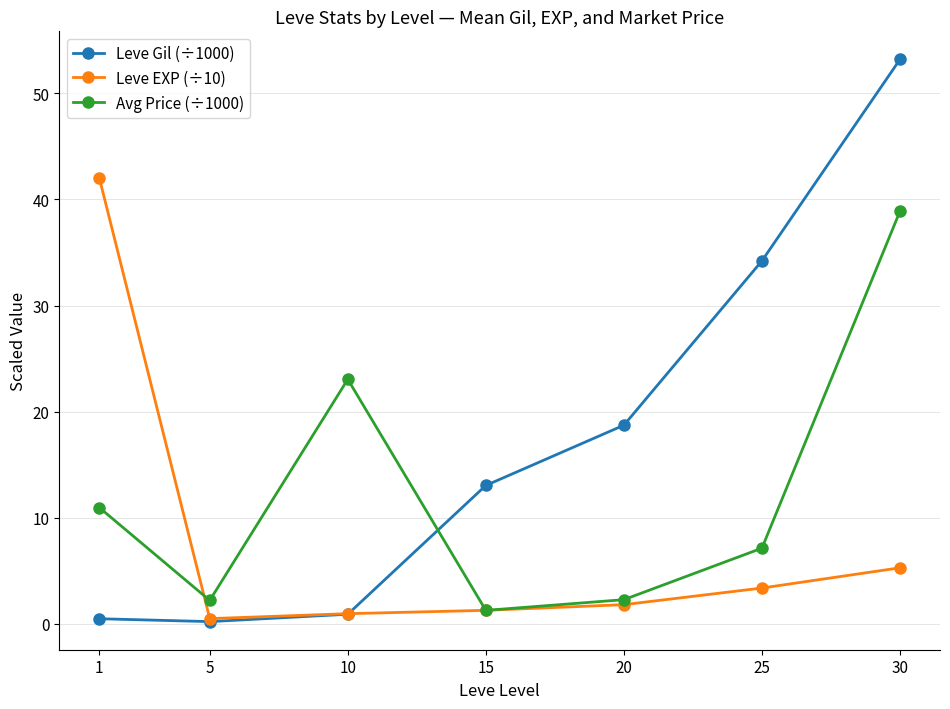

In Avg Price (÷1000), how many points are higher than both neighbors (excluding endpoints)?

1